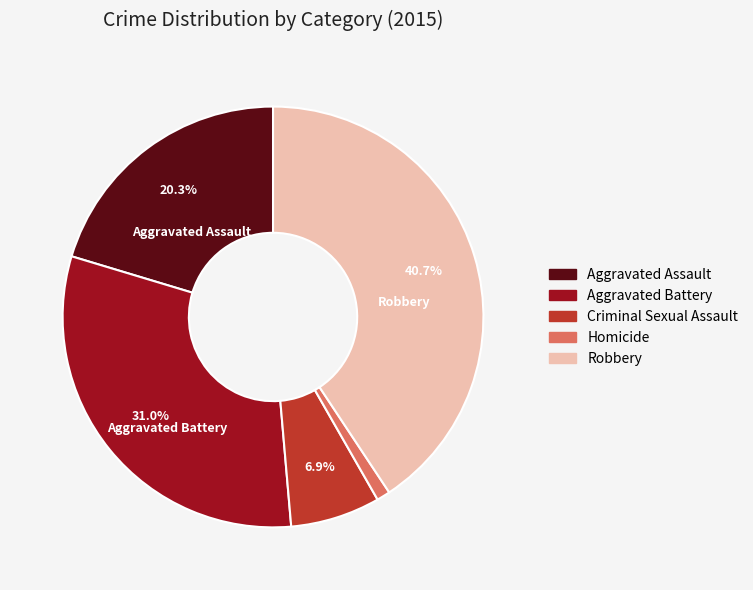

To the nearest percent, what percentage of the pie is Aggravated Assault?

20%